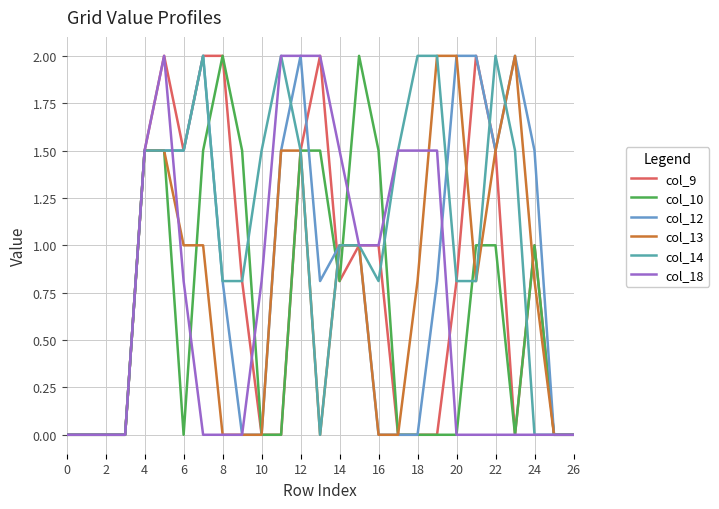

Which series has the largest total across all categories?

col_14